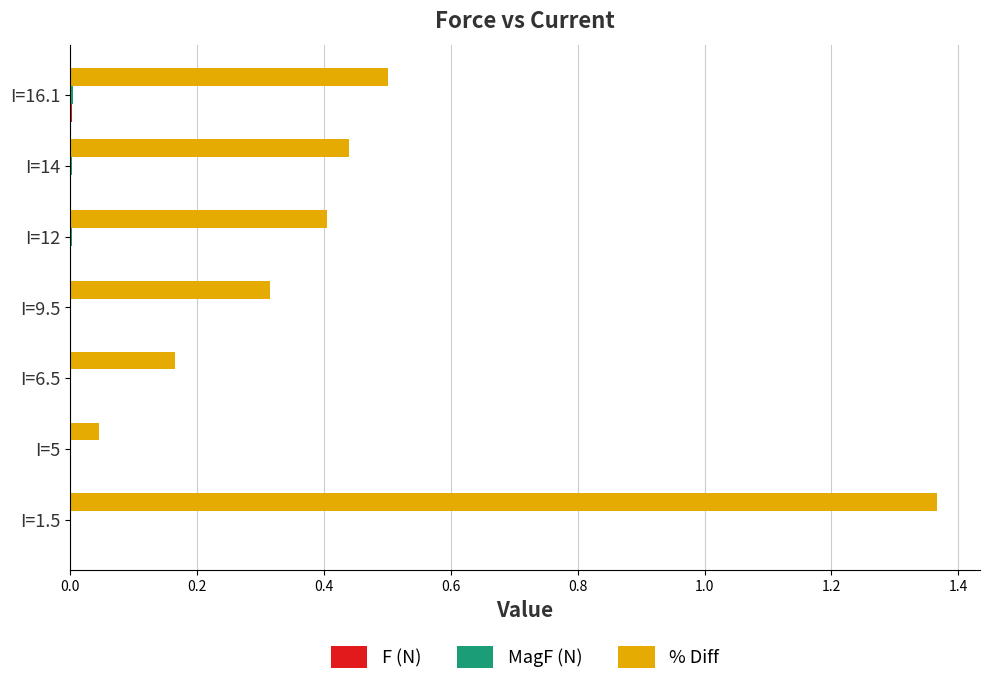

At which category is the sum across all series the highest?

I=1.5